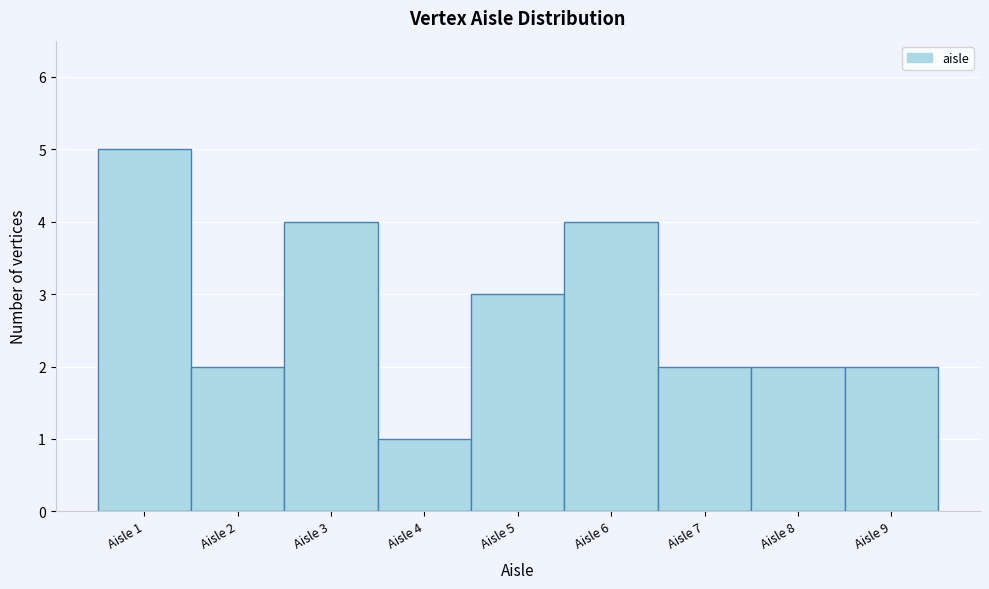

Reading left to right, list every bar in this chart as the range it spans on the x-axis followed by its height. The values are not printed on the chart, so give them approximately, as read against the axis.

0.5 to 1.5: 5
1.5 to 2.5: 2
2.5 to 3.5: 4
3.5 to 4.5: 1
4.5 to 5.5: 3
5.5 to 6.5: 4
6.5 to 7.5: 2
7.5 to 8.5: 2
8.5 to 9.5: 2